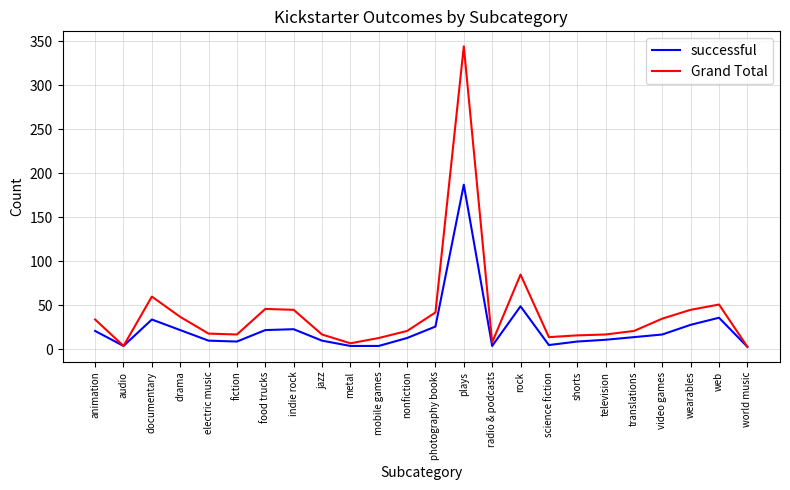

At which category does the chart reach its peak across all series?

plays